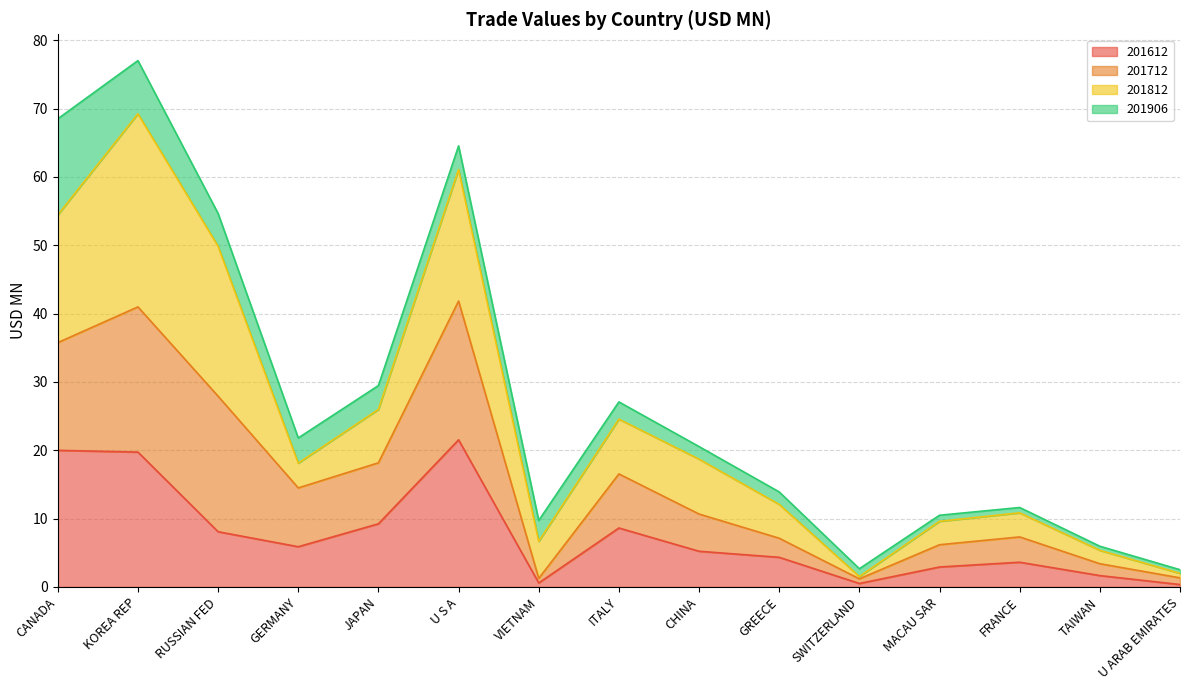

True or false: 201612 and 201712 intersect in this chart.

False